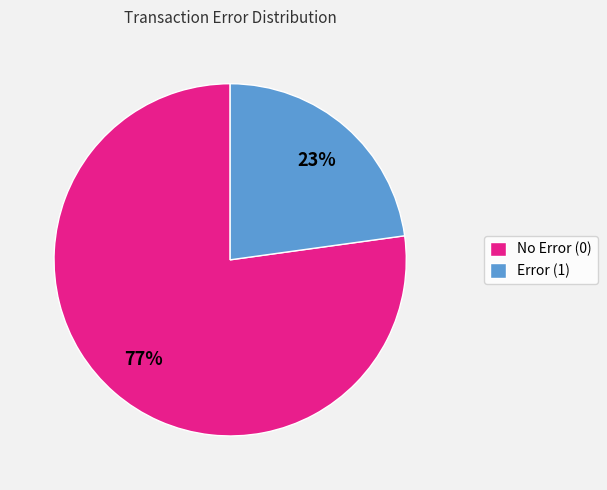

Which slice is the smallest?

Error (1)